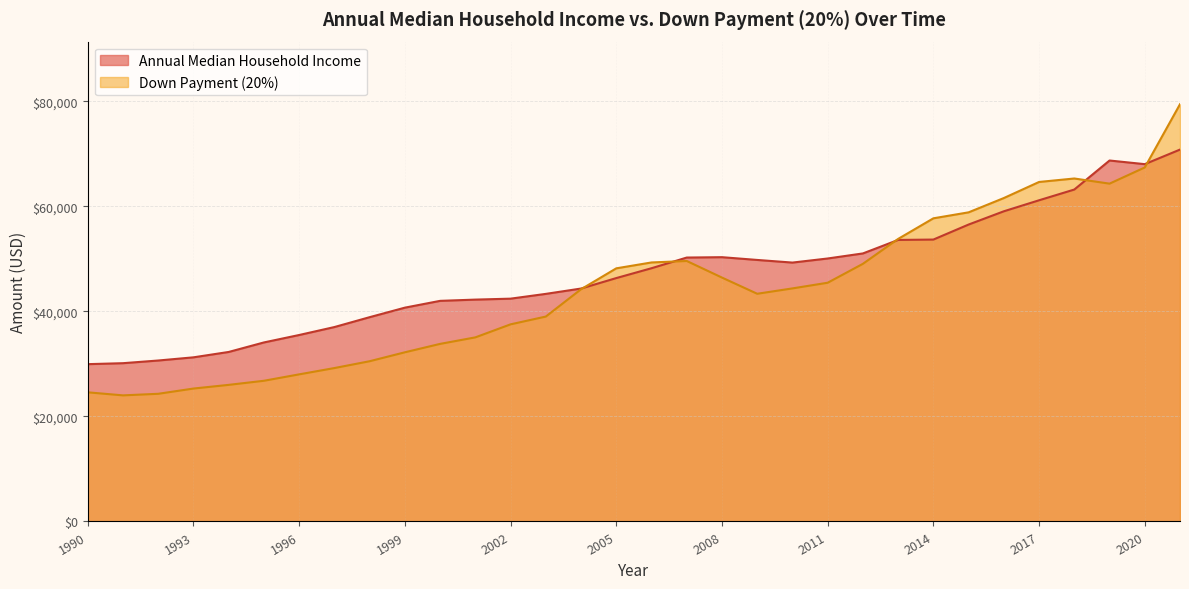

Reading left to right, list all the values displayed in this chart.

Annual Median Household Income: 1990=29943	1991=30126	1992=30636	1993=31241	1994=32264	1995=34076	1996=35492	1997=37005	1998=38885	1999=40696	2000=41990	2001=42228	2002=42409	2003=43318	2004=44334	2005=46326	2006=48201	2007=50233	2008=50303	2009=49777	2010=49276	2011=50054	2012=51017	2013=53585	2014=53657	2015=56516	2016=59039	2017=61136	2018=63179	2019=68703	2020=68010	2021=70784
Down Payment (20%): 1990=24580	1991=24000	1992=24300	1993=25300	1994=26000	1995=26780	1996=28000	1997=29200	1998=30500	1999=32200	2000=33800	2001=35040	2002=37520	2003=39000	2004=44200	2005=48180	2006=49300	2007=49580	2008=46420	2009=43340	2010=44360	2011=45440	2012=49040	2013=53780	2014=57700	2015=58840	2016=61560	2017=64620	2018=65280	2019=64300	2020=67380	2021=79420